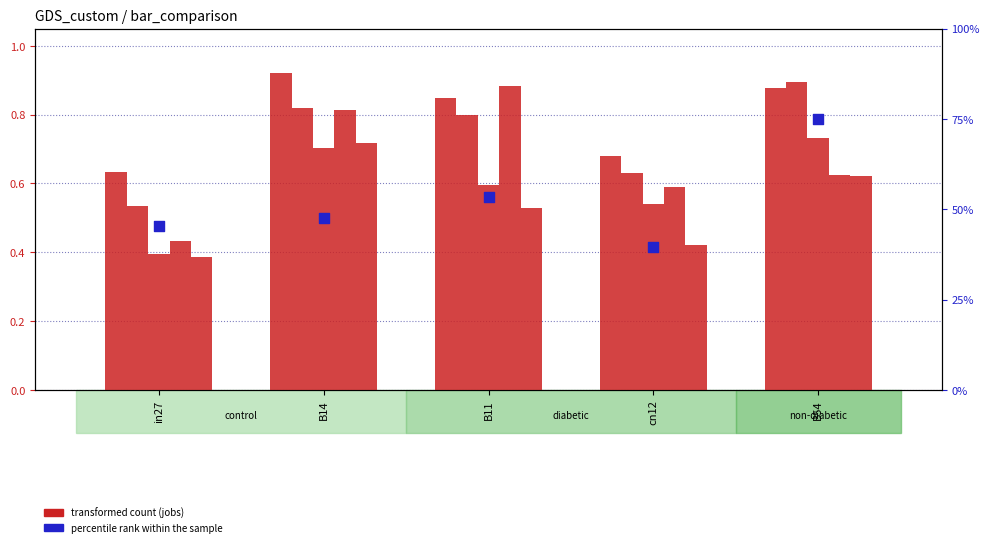

Is the value of job142_scenario0_273 at B11 greater than the value of job162_scenario3_309 at B14?

No